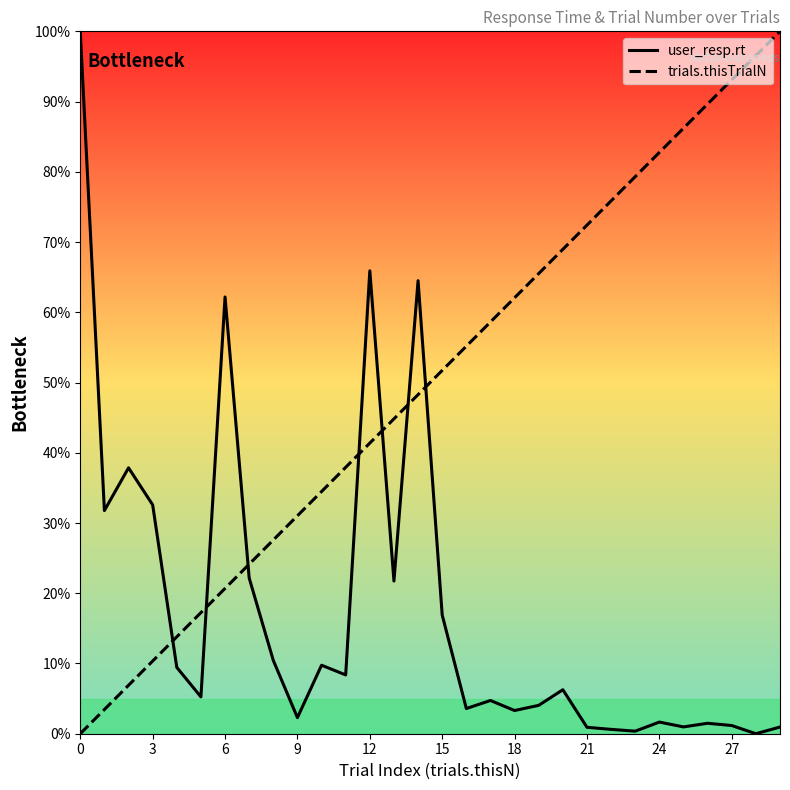

What is the value of the user_resp.rt point at the 10th from the left?

2.3